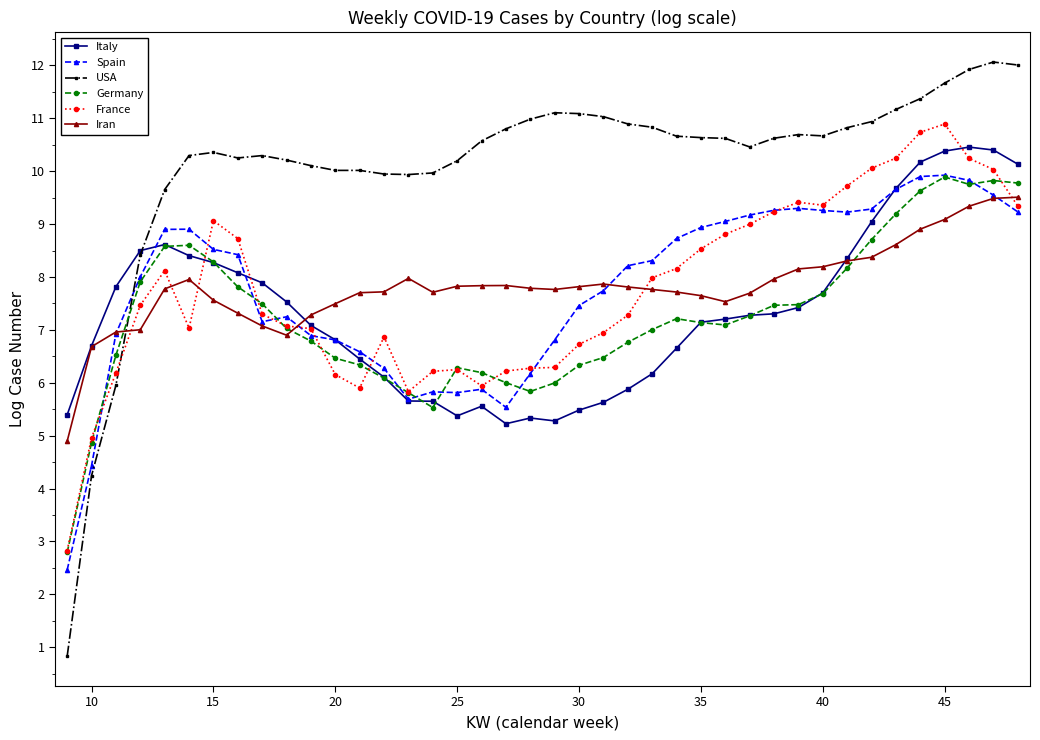

Which series has the largest total across all categories?

USA